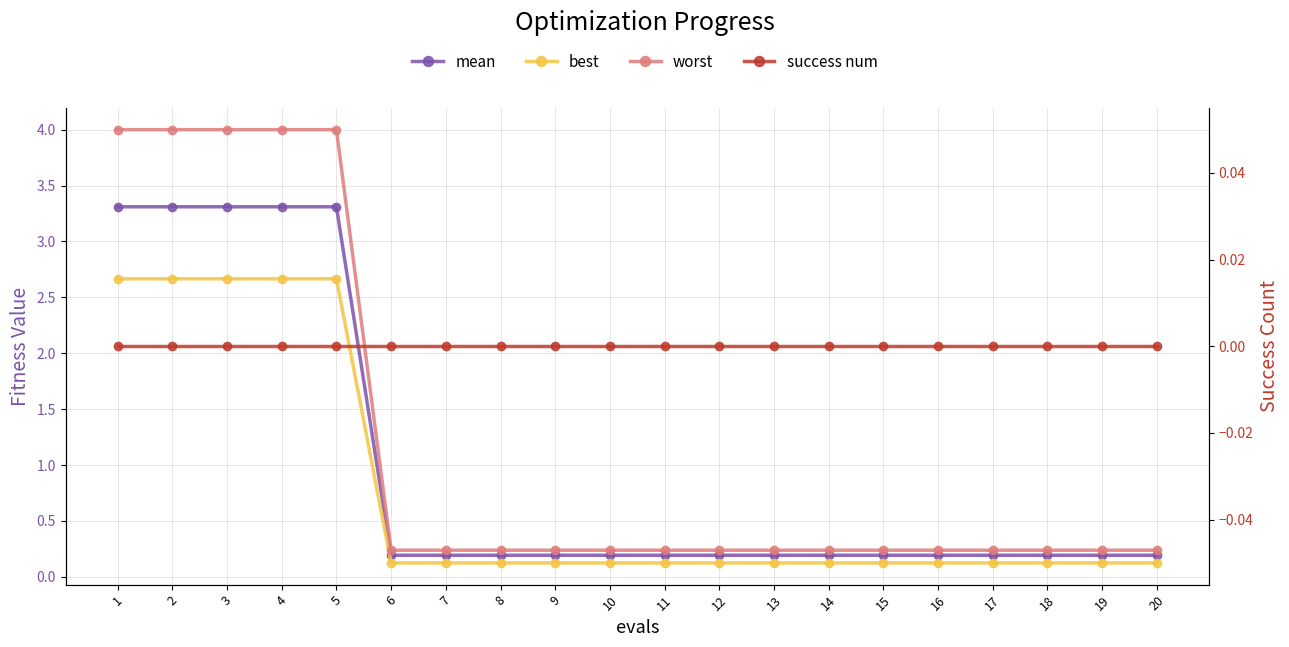

What are all the series names shown in the legend?

mean, best, worst, success num